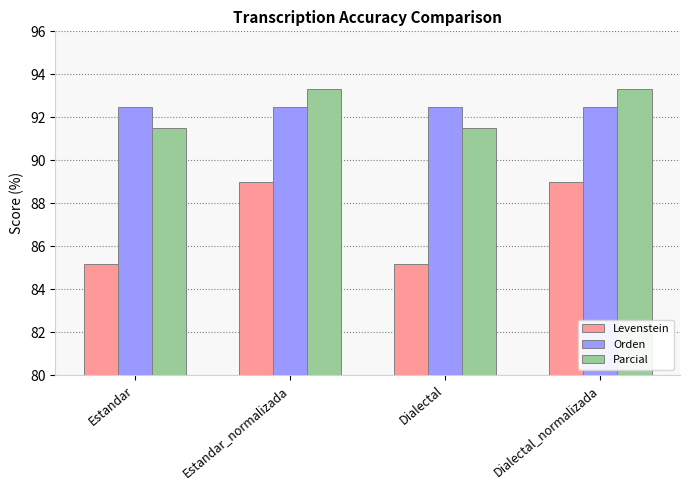

What is the approximate value of Levenstein at Dialectal_normalizada?

89.0